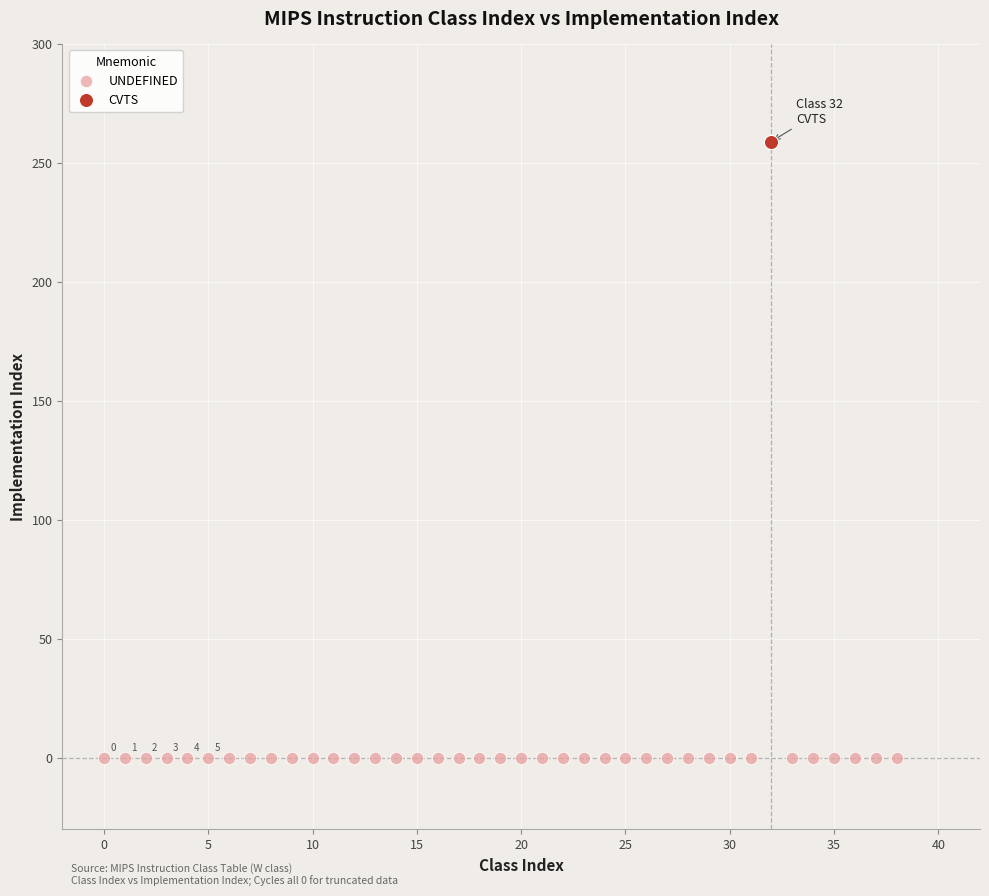

Which series contains the lowest Y value?

UNDEFINED